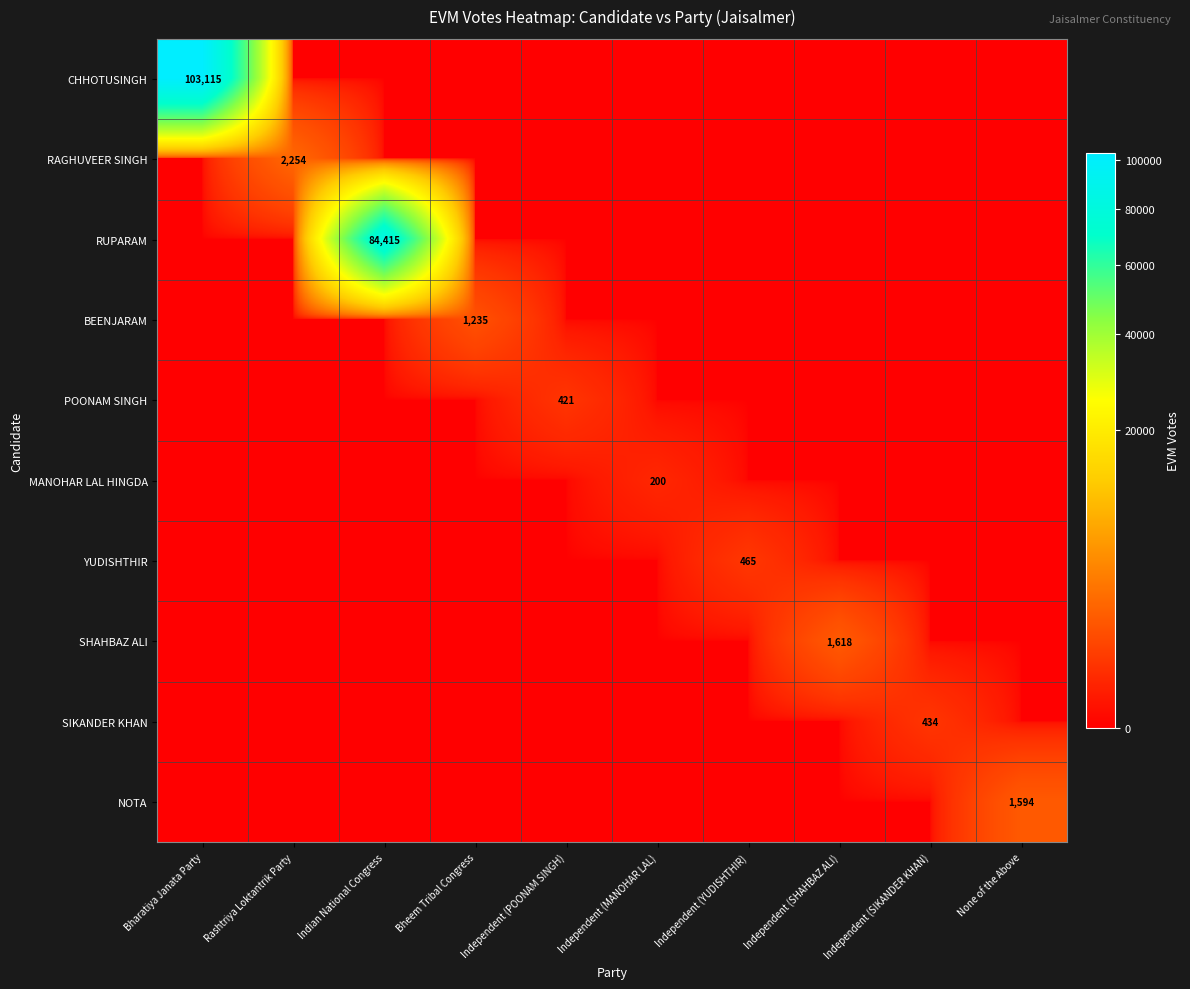

What is the difference between the highest and lowest values at Independent (SIKANDER KHAN)?

434